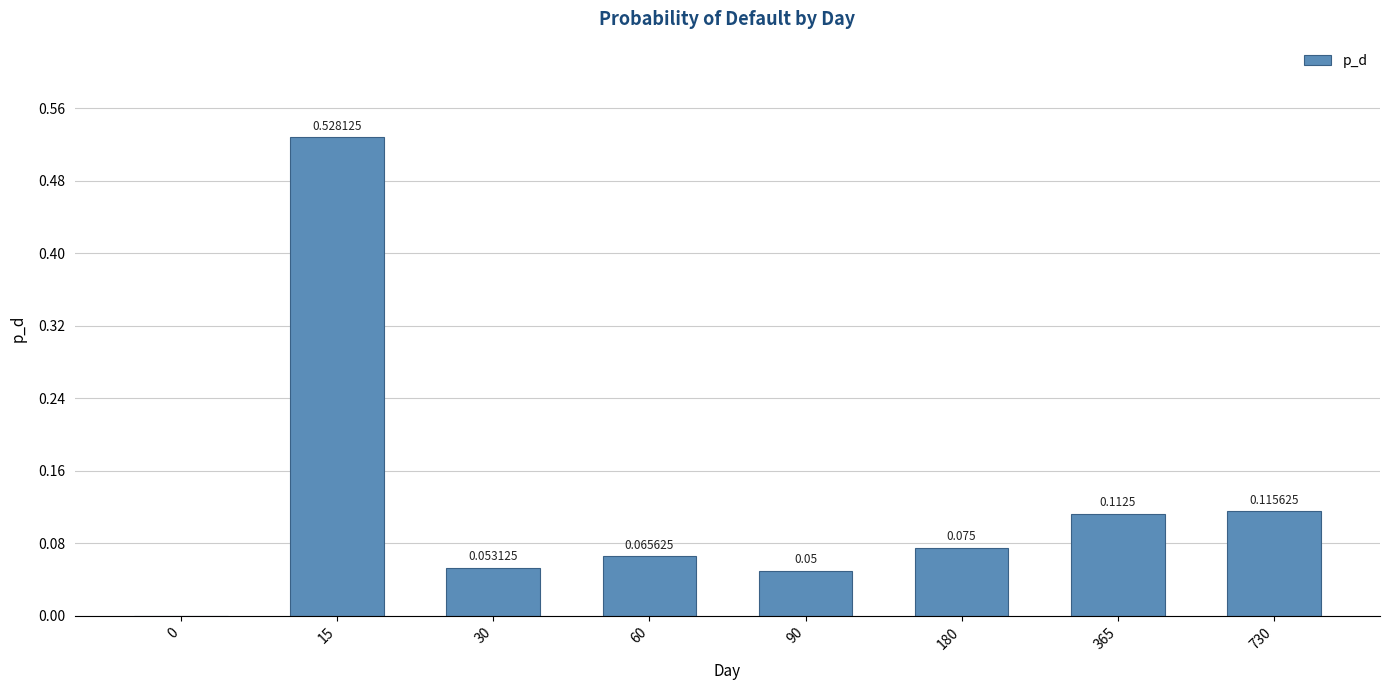

The chart shows a value of 0.1 at 730. True or false?

True